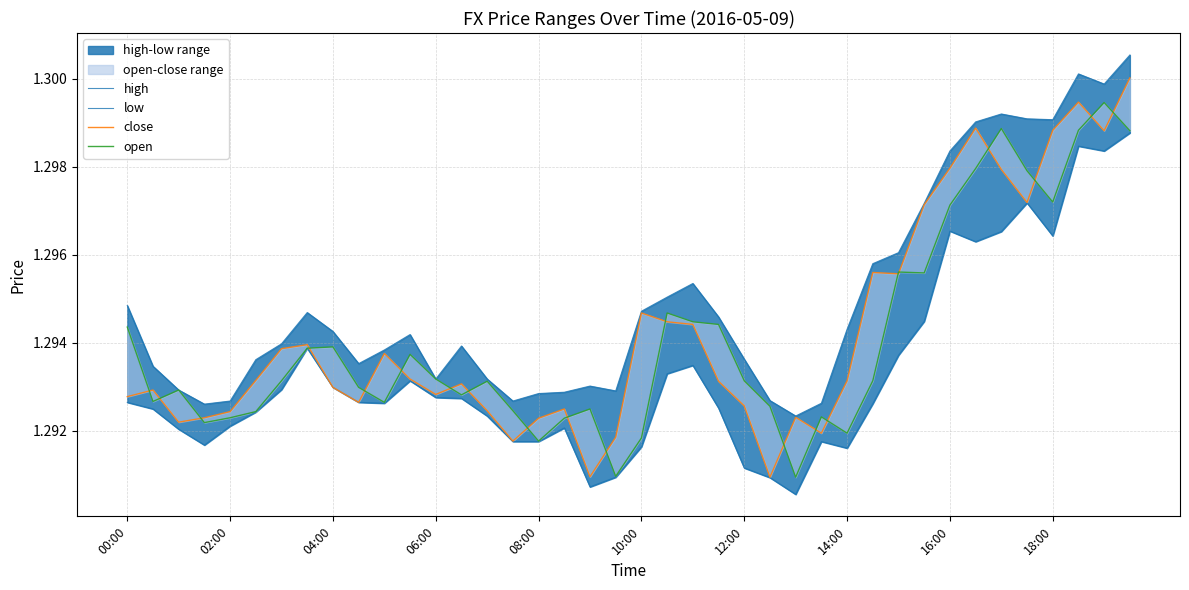

What position from the left is 22?

23